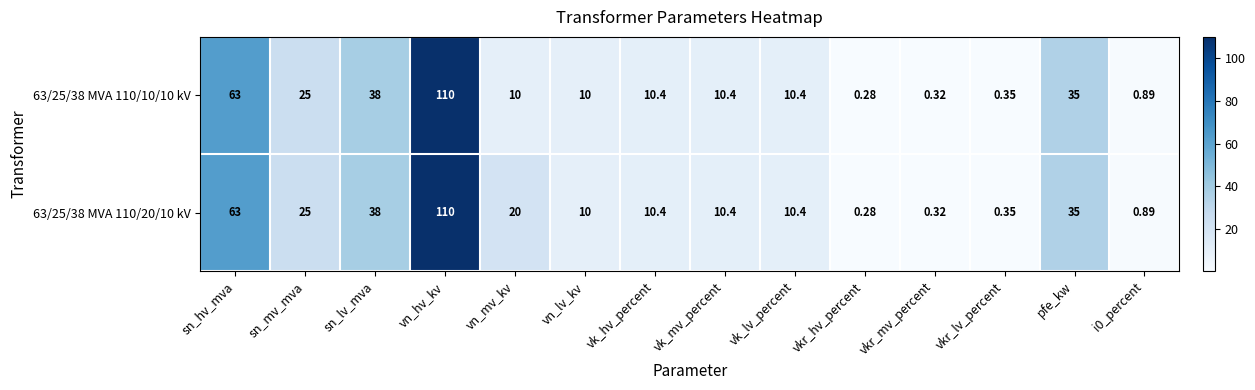

At which label does 63/25/38 MVA 110/10/10 kV reach its minimum?

vkr_hv_percent